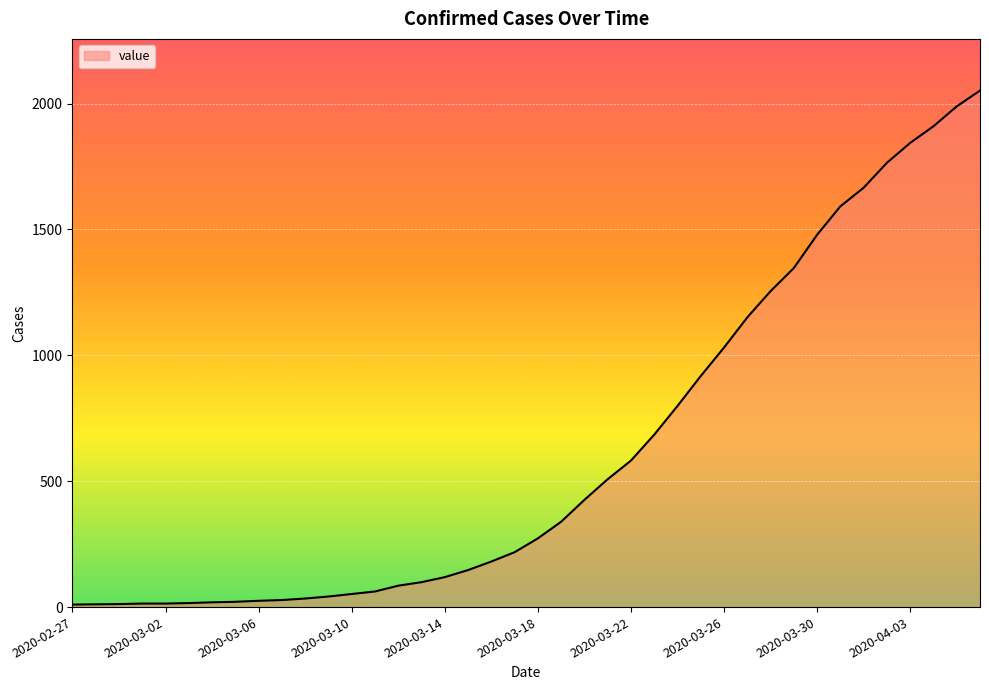

What is the difference between the maximum and minimum values?

2042